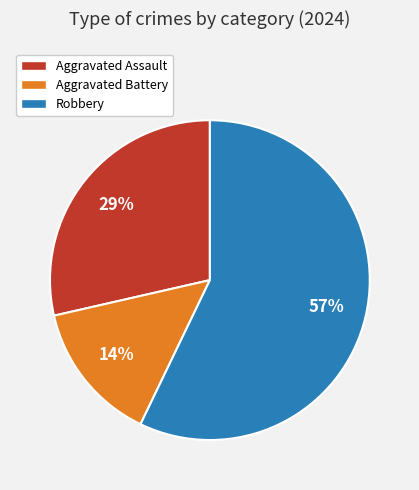

Between Aggravated Battery and Aggravated Assault, which is larger?

Aggravated Assault